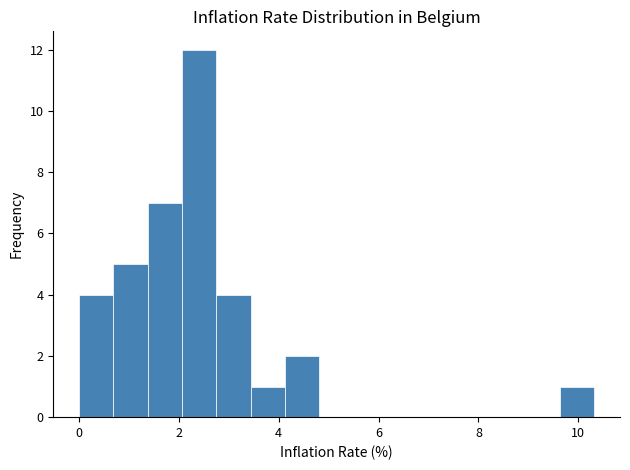

Around what value on the x-axis is the tallest bar? Give the approximate position of its centre, as read against the axis.

2.4